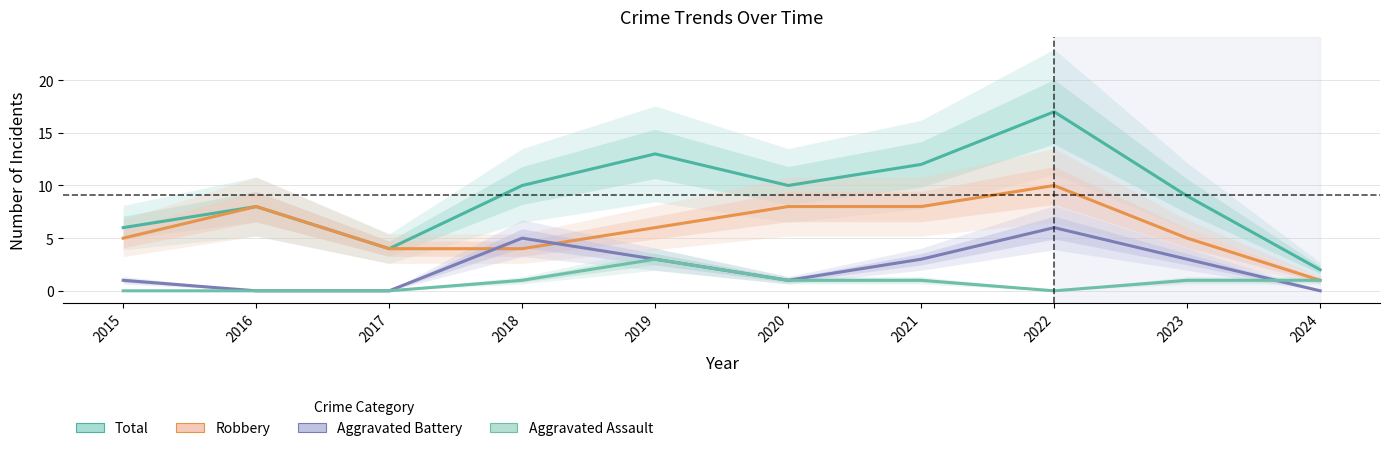

Between 2017 and 2019, which series saw the biggest shift?

Total